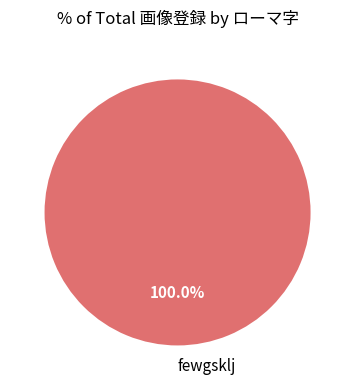

Count the number of slices in the pie.

1